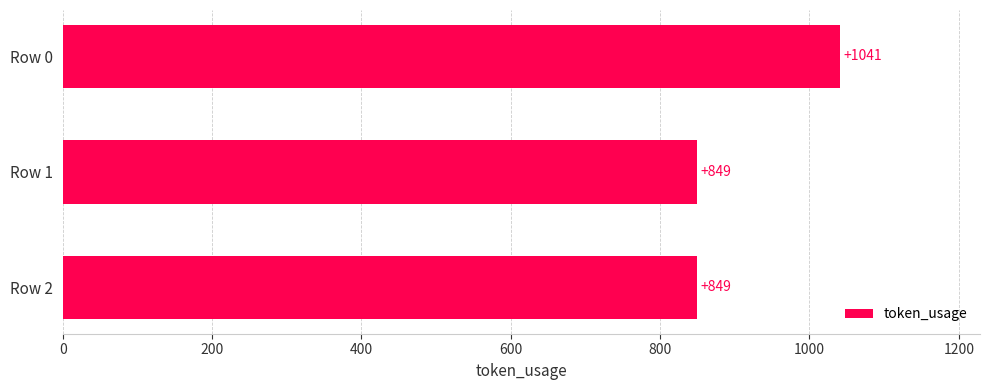

True or false: the data shows 1242 at Row 2.

False